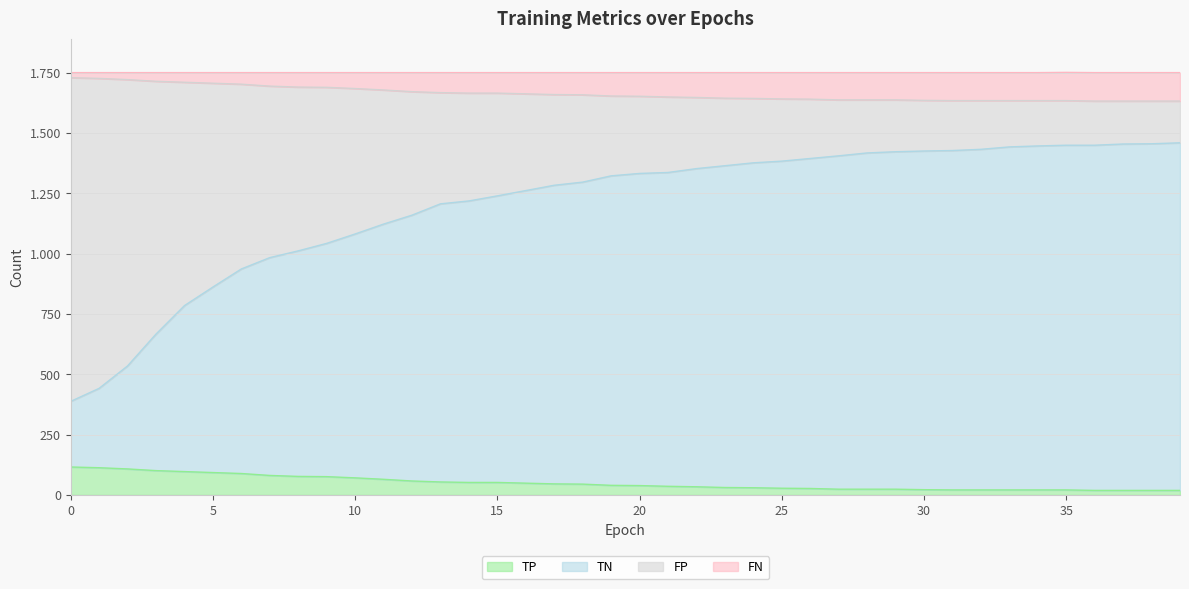

What are all the series names shown in the legend?

TP, TN, FP, FN